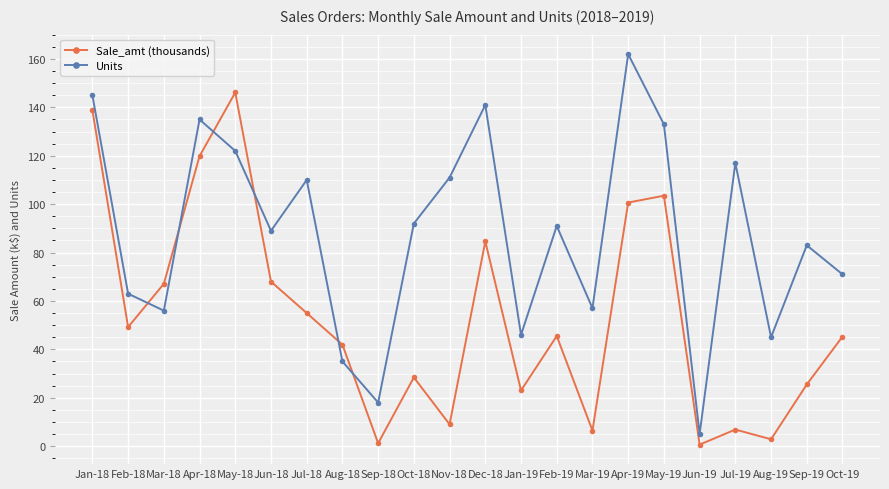

What is the label of the 4th point from the left?

Apr-18